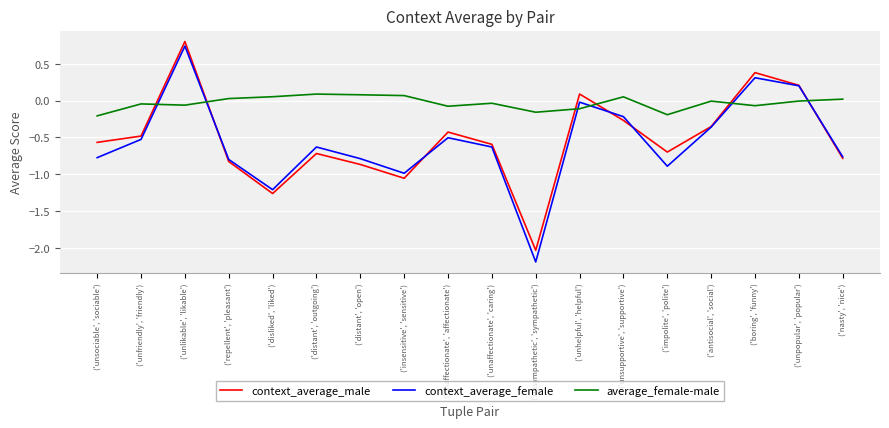

Is it true that average_female-male equals 0.1 at ('unsupportive', 'supportive')?

True